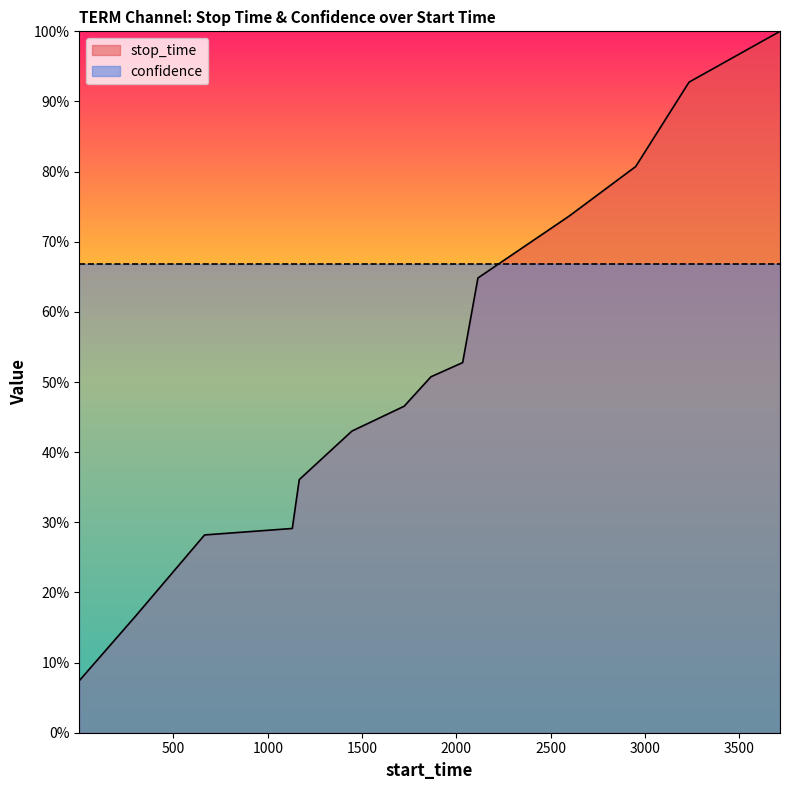

How many categories are shown in the chart?

14